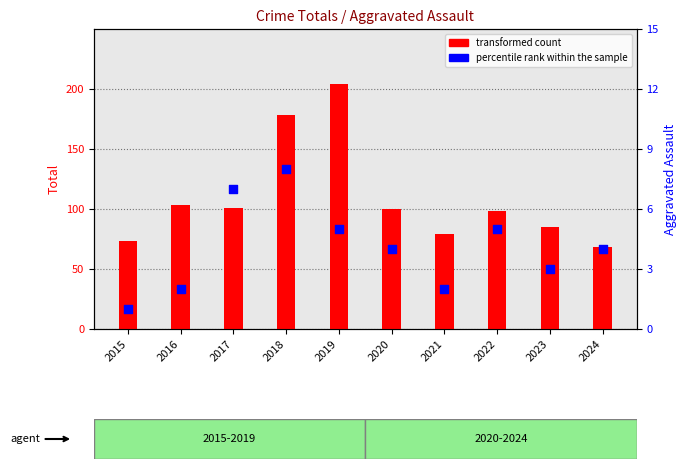

Which series has the largest total across all categories?

transformed count